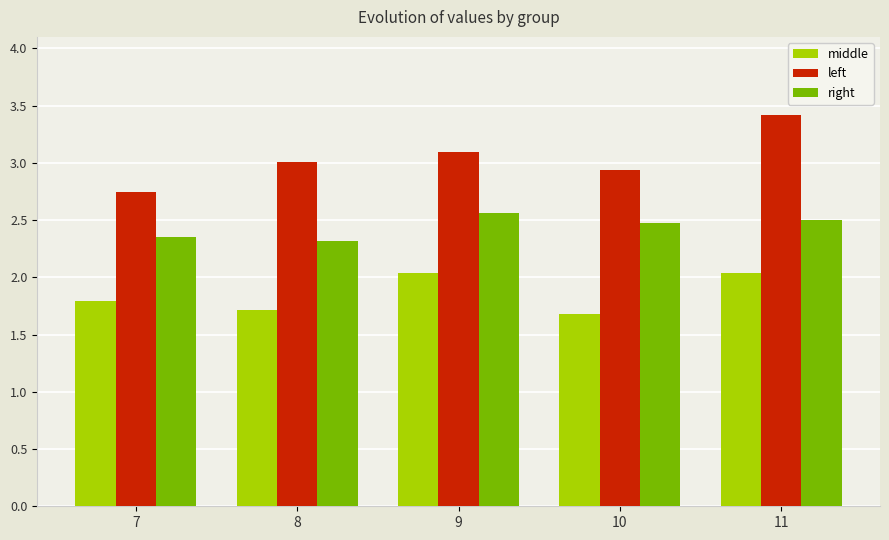

Which series has the largest total across all categories?

left